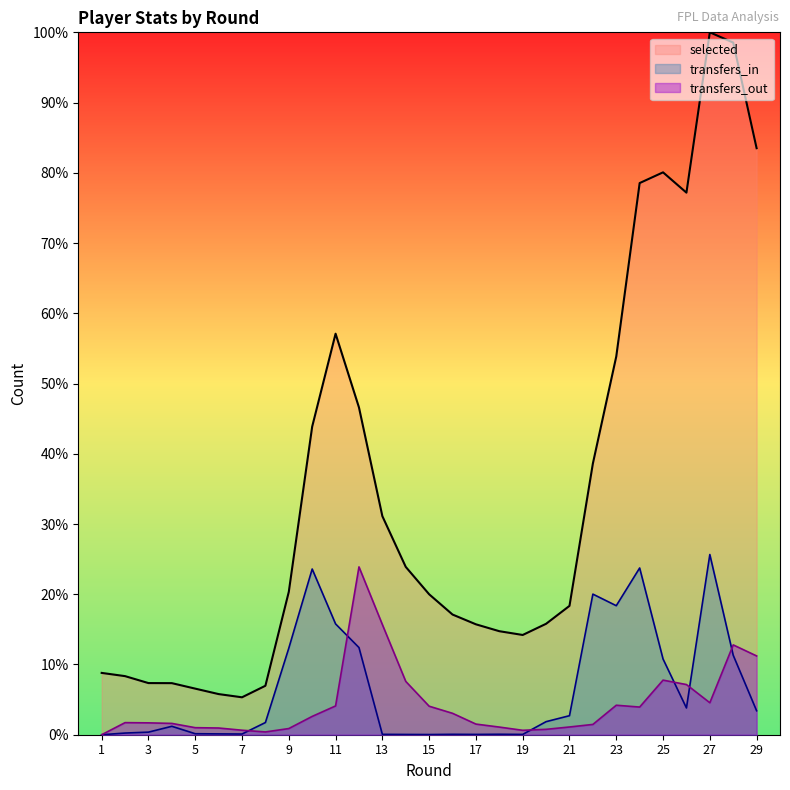

What are all the series names shown in the legend?

selected, transfers_in, transfers_out